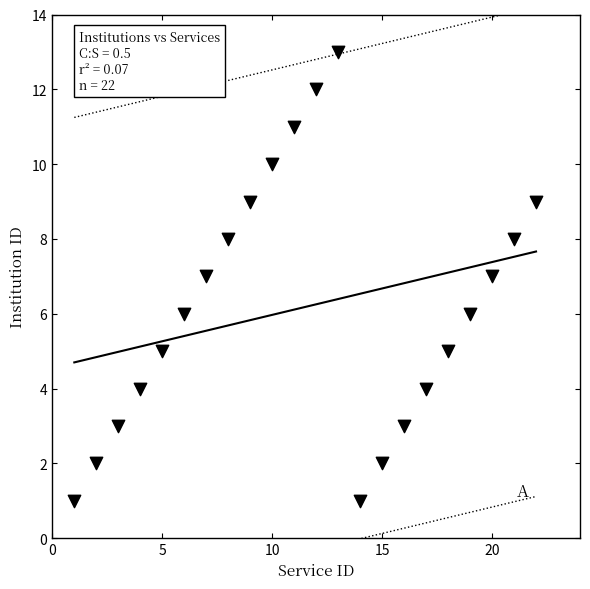

What is the range of X values (max minus min)?

21